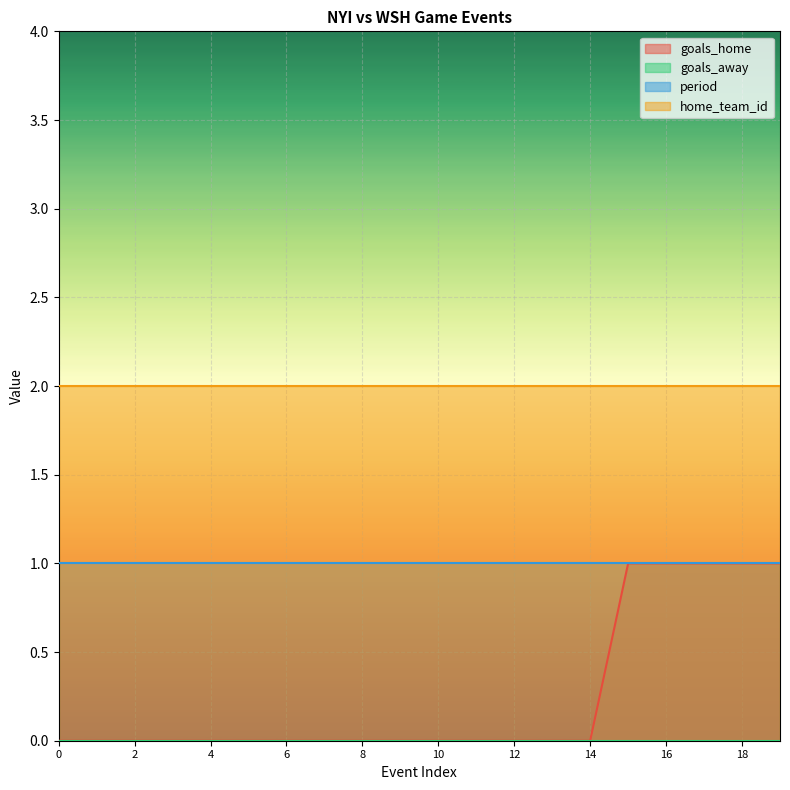

How many lines are shown in the chart?

4